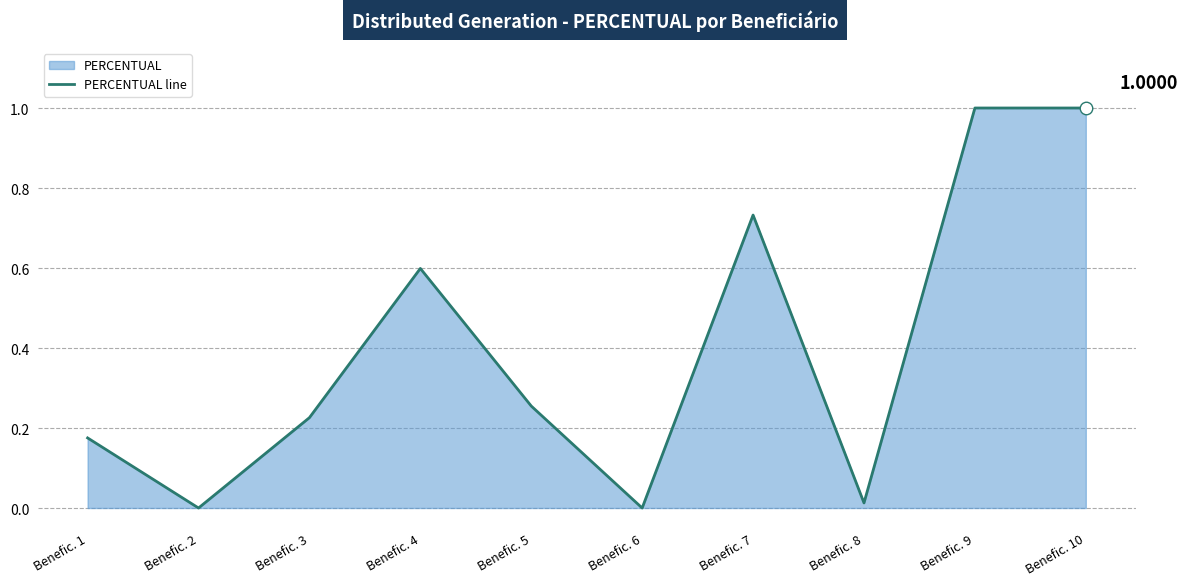

List the labels in order of value, largest first.

Benefic. 9, Benefic. 10, Benefic. 7, Benefic. 4, Benefic. 5, Benefic. 3, Benefic. 1, Benefic. 8, Benefic. 2, Benefic. 6